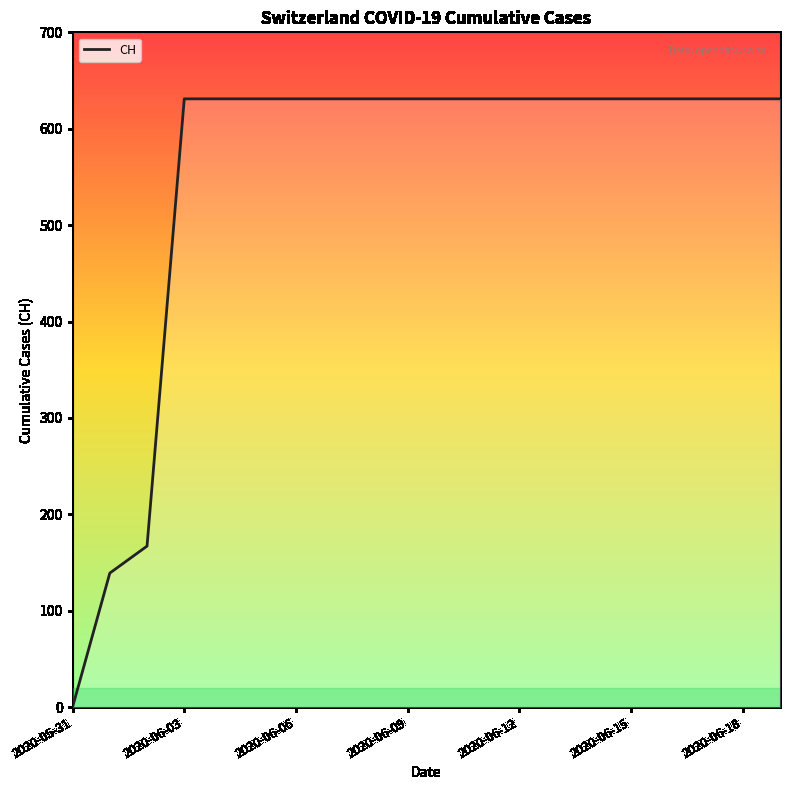

What is the sum of all values?

11033